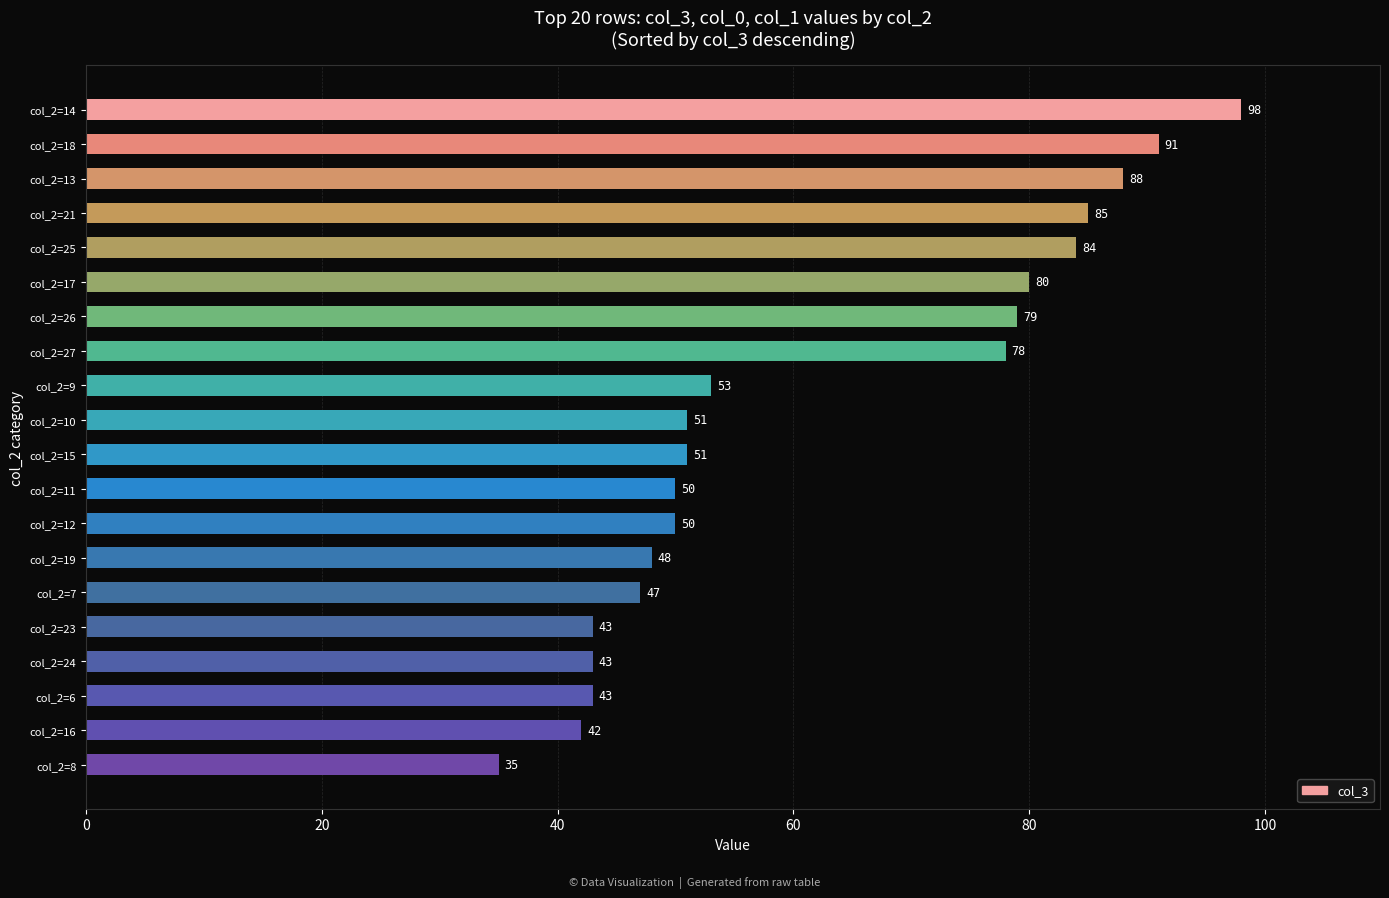

Which has a higher value, col_2=11 or col_2=15?

col_2=15